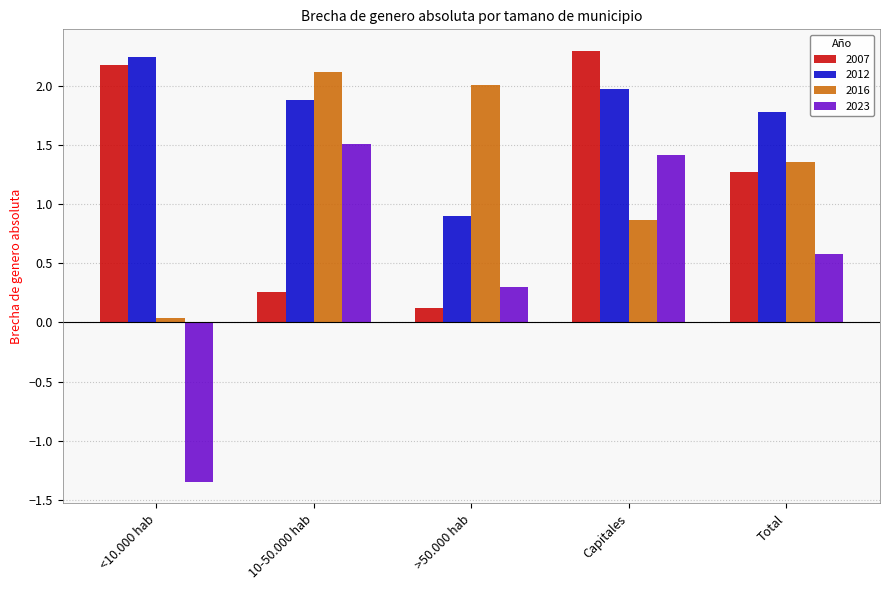

Between <10.000 hab and 10-50.000 hab, which series saw the biggest shift?

2023